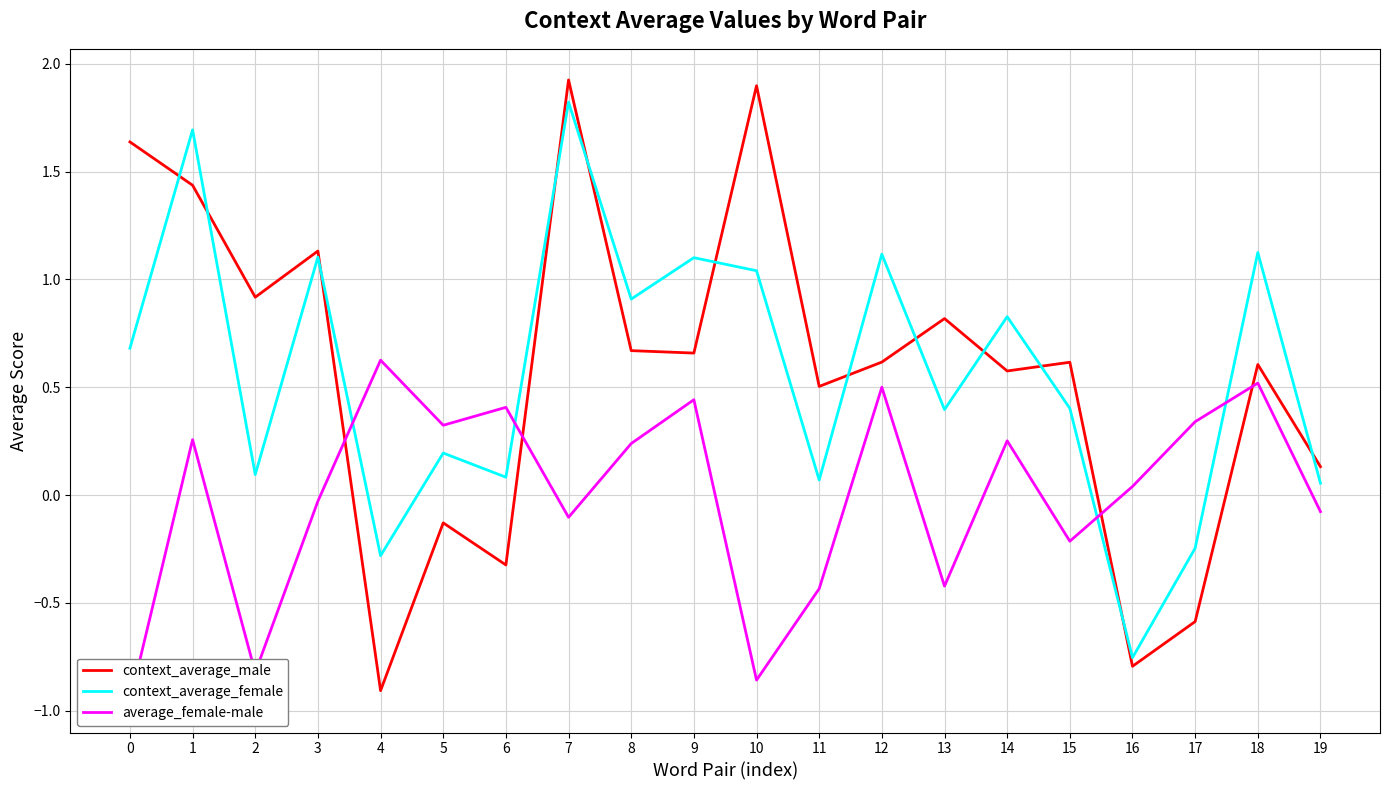

Reading left to right, list all the values displayed in this chart.

context_average_male: 0=1.6	1=1.4	2=0.9	3=1.1	4=-0.9	5=-0.1	6=-0.3	7=1.9	8=0.7	9=0.7	10=1.9	11=0.5	12=0.6	13=0.8	14=0.6	15=0.6	16=-0.8	17=-0.6	18=0.6	19=0.1
context_average_female: 0=0.7	1=1.7	2=0.1	3=1.1	4=-0.3	5=0.2	6=0.1	7=1.8	8=0.9	9=1.1	10=1.0	11=0.1	12=1.1	13=0.4	14=0.8	15=0.4	16=-0.8	17=-0.2	18=1.1	19=0.1
average_female-male: 0=-1.0	1=0.3	2=-0.8	3=-0.0	4=0.6	5=0.3	6=0.4	7=-0.1	8=0.2	9=0.4	10=-0.9	11=-0.4	12=0.5	13=-0.4	14=0.3	15=-0.2	16=0.0	17=0.3	18=0.5	19=-0.1